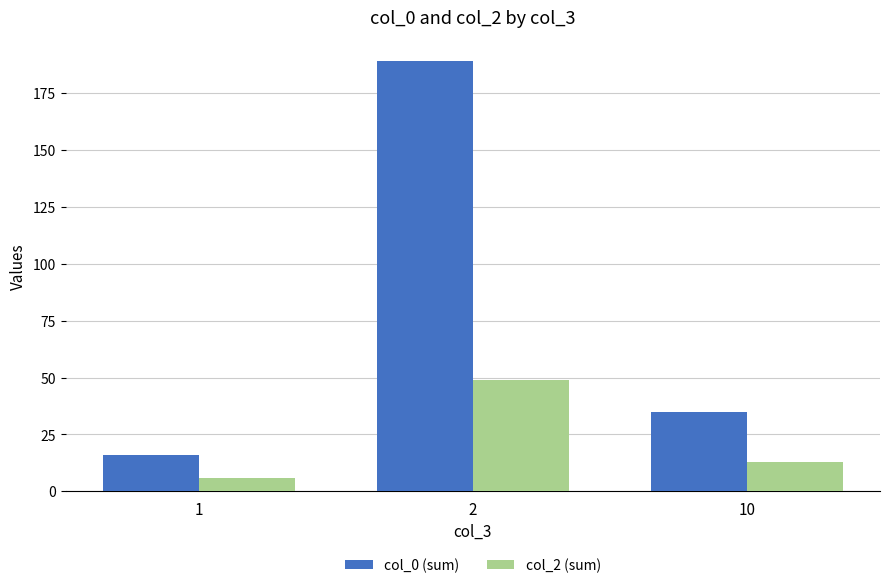

Reading right to left, what are all the values shown in this chart?

col_0 (sum): 35	189	16
col_2 (sum): 13	49	6